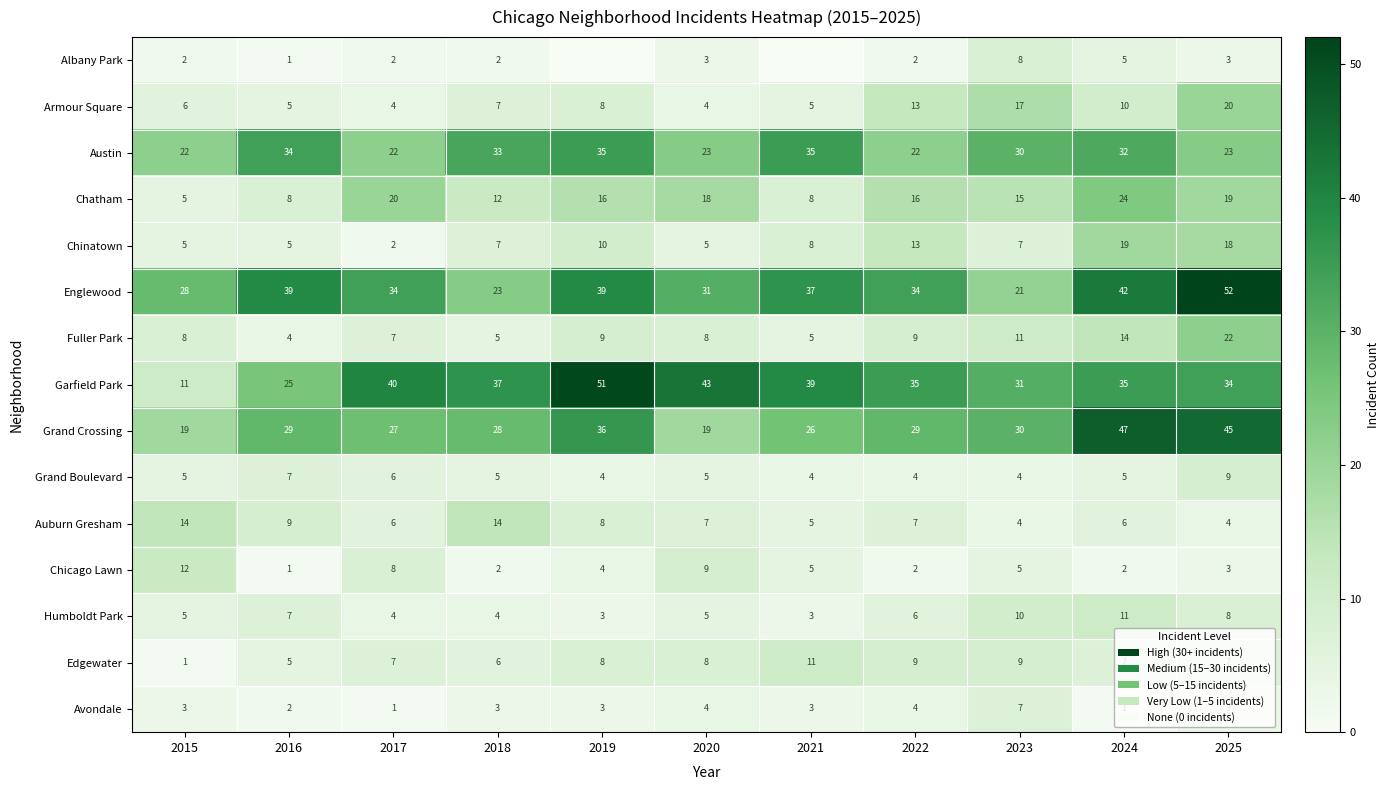

What is the approximate value of Edgewater at 2020, to the nearest 10?

10